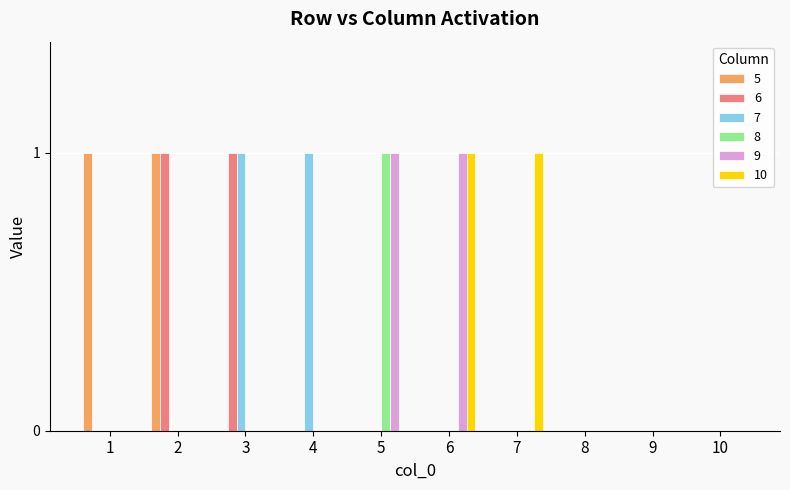

What is the sum of the 9 values at 6 and 8?

1